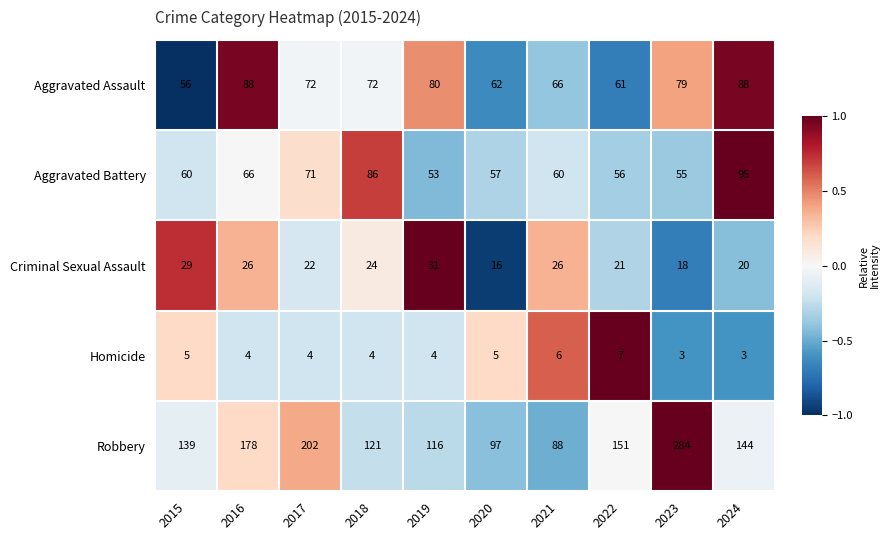

What is the approximate value of Aggravated Battery at 2018?

86